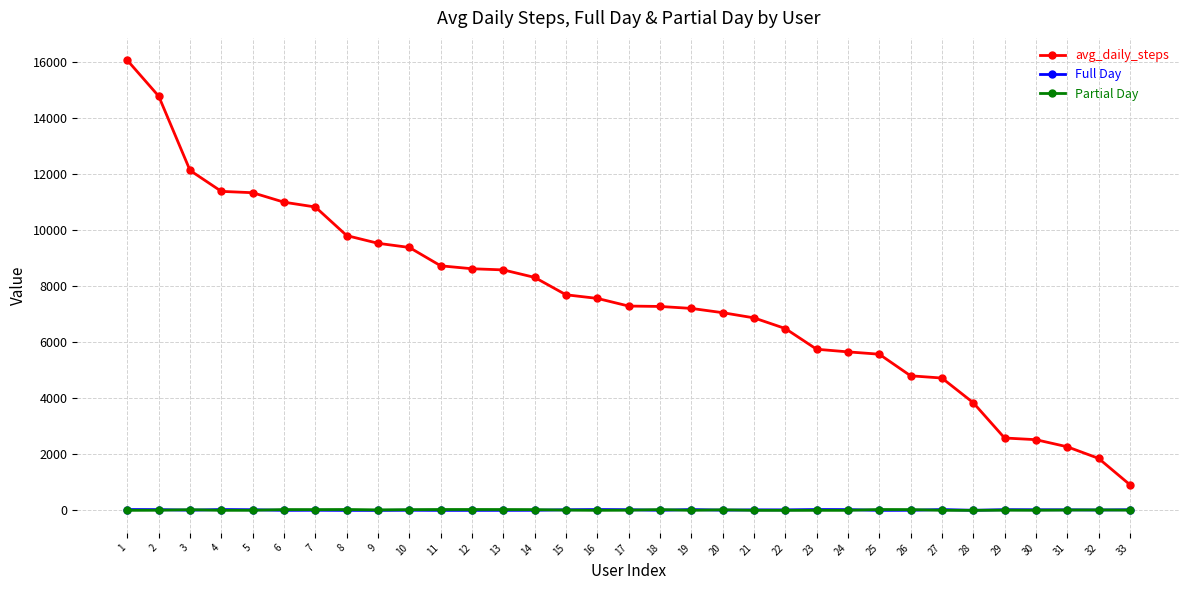

Is this an area chart (filled region under the line)?

No